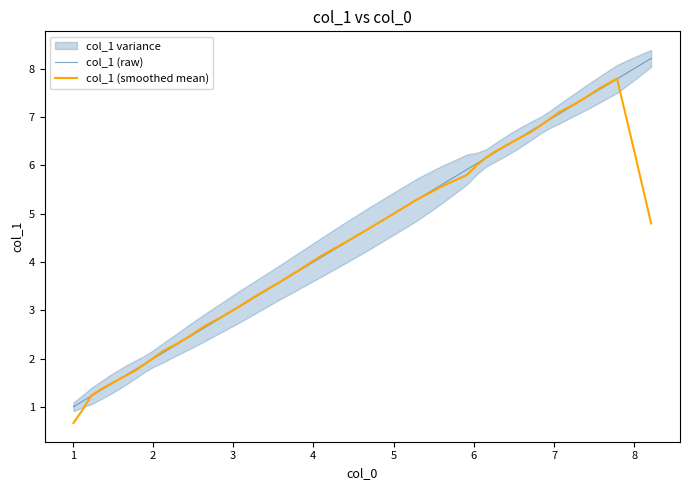

How many series are shown in this chart?

2